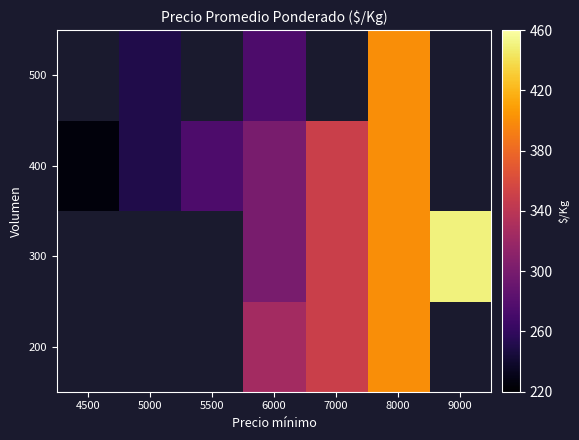

Which series changed the most between 5000 and 5500?

400